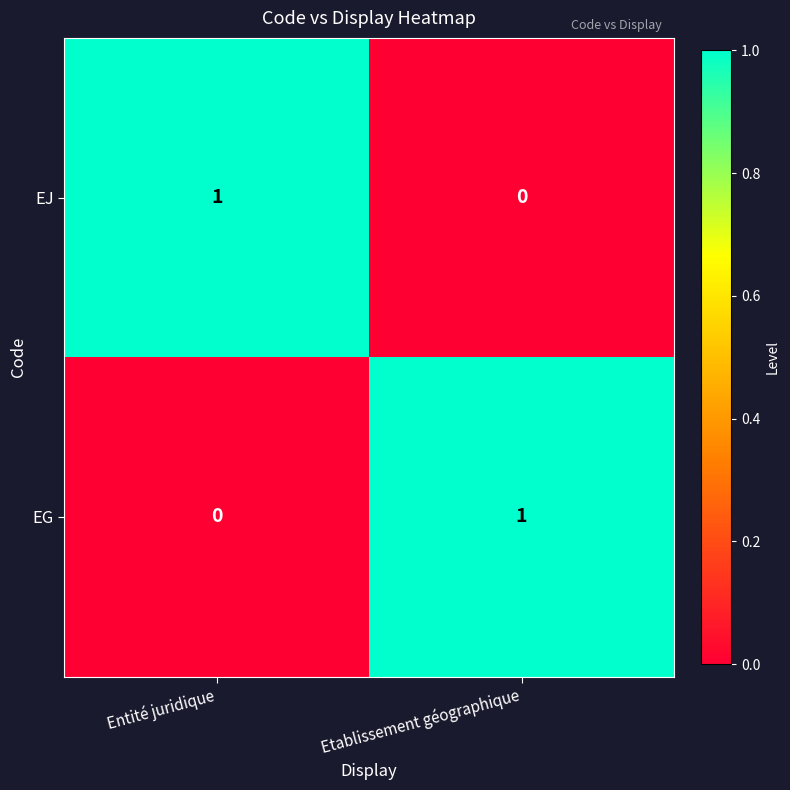

Where is EG nearest to the value 0?

Entité juridique